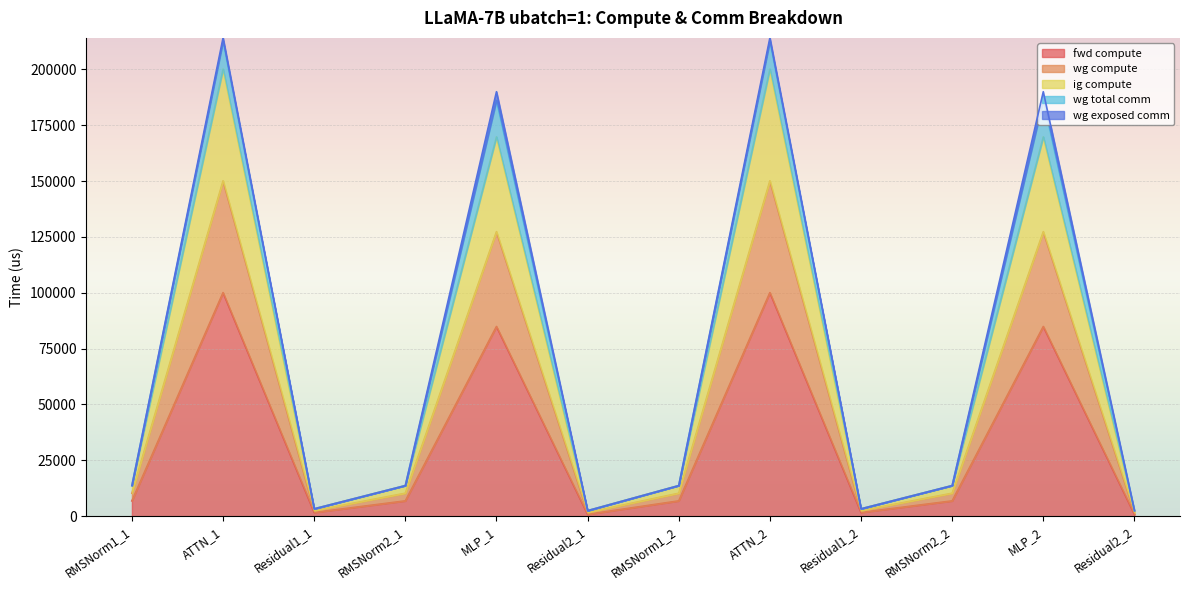

At which category does ig compute reach its first local peak?

ATTN_1